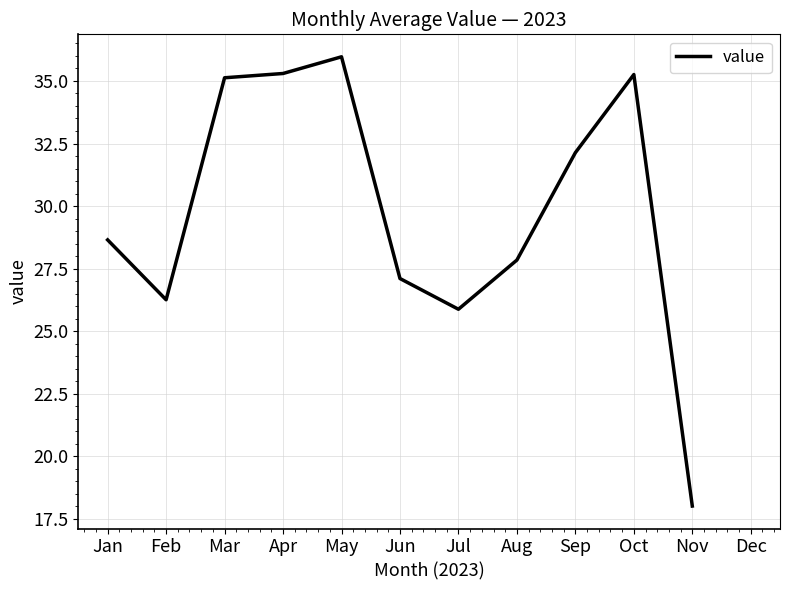

What is the smallest value displayed?

18.0